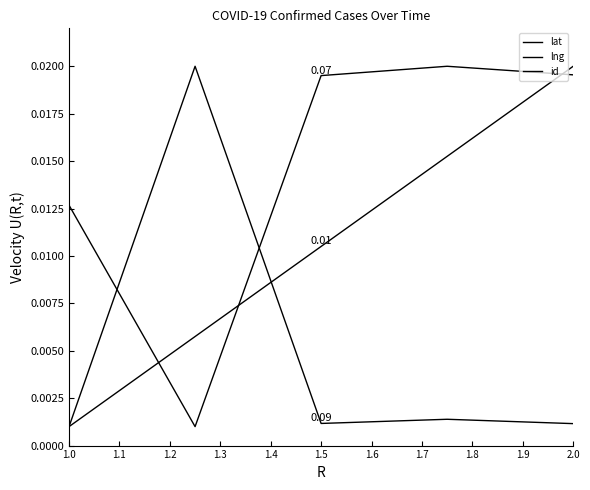

Does the chart have visible grid lines?

No